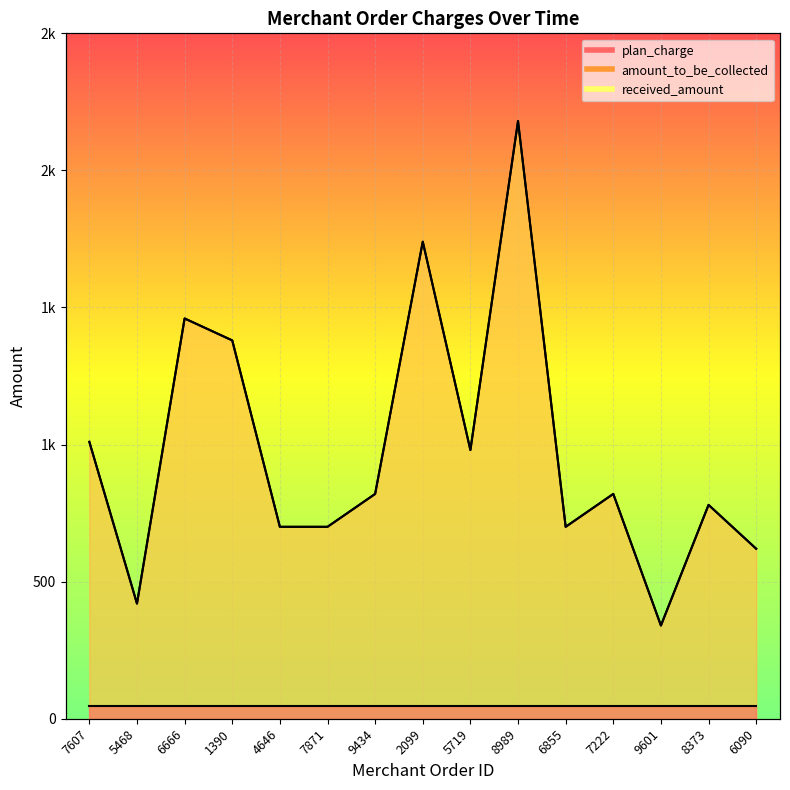

Between 7222 and 9601, which is larger?

7222